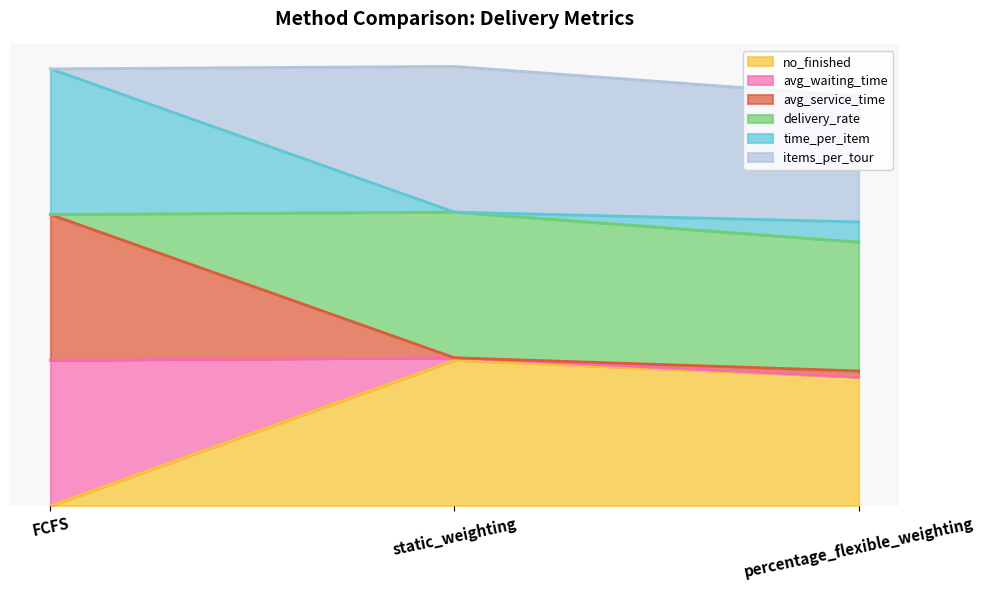

What is the total value across all series at percentage_flexible_weighting?

3.8